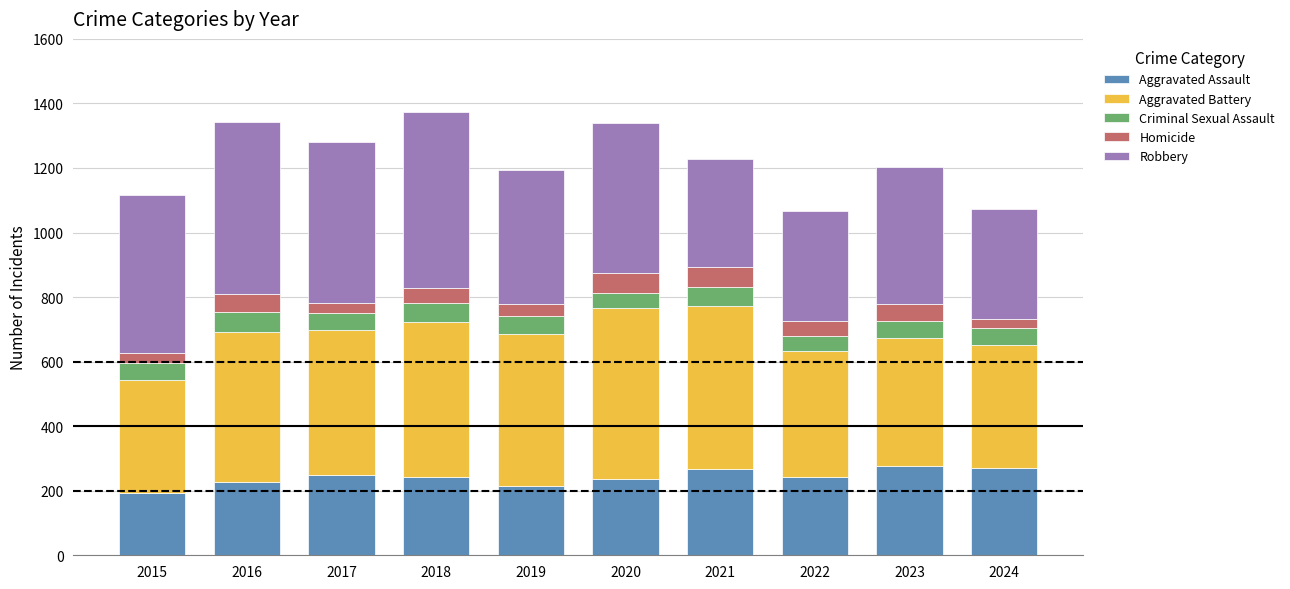

What is the total value across all series at 2023?

1203